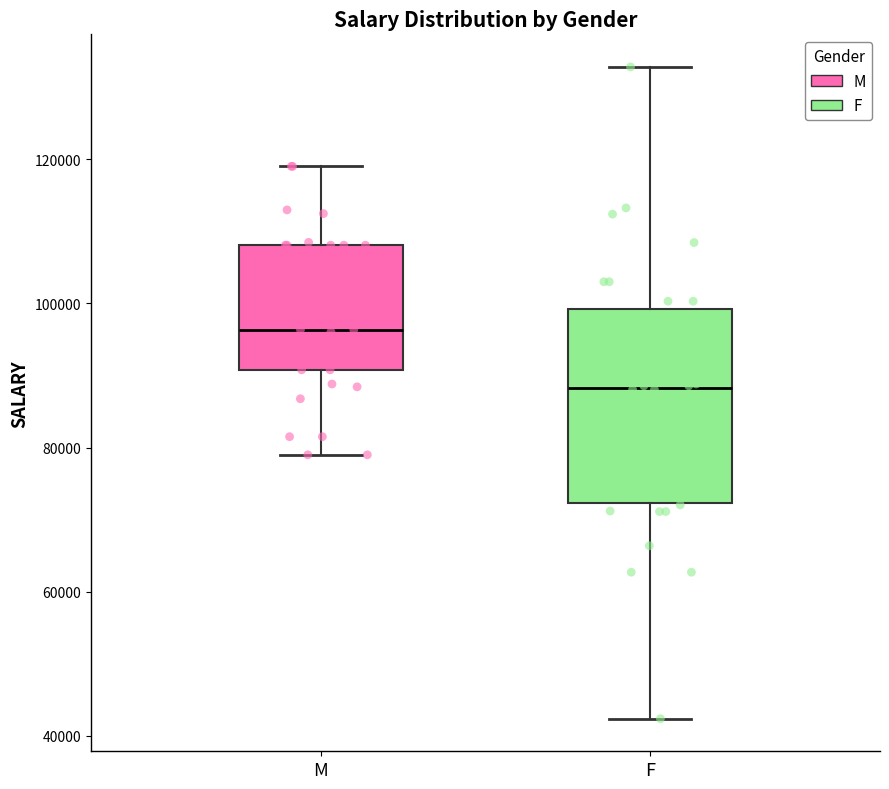

Which box has the lowest median line?

F